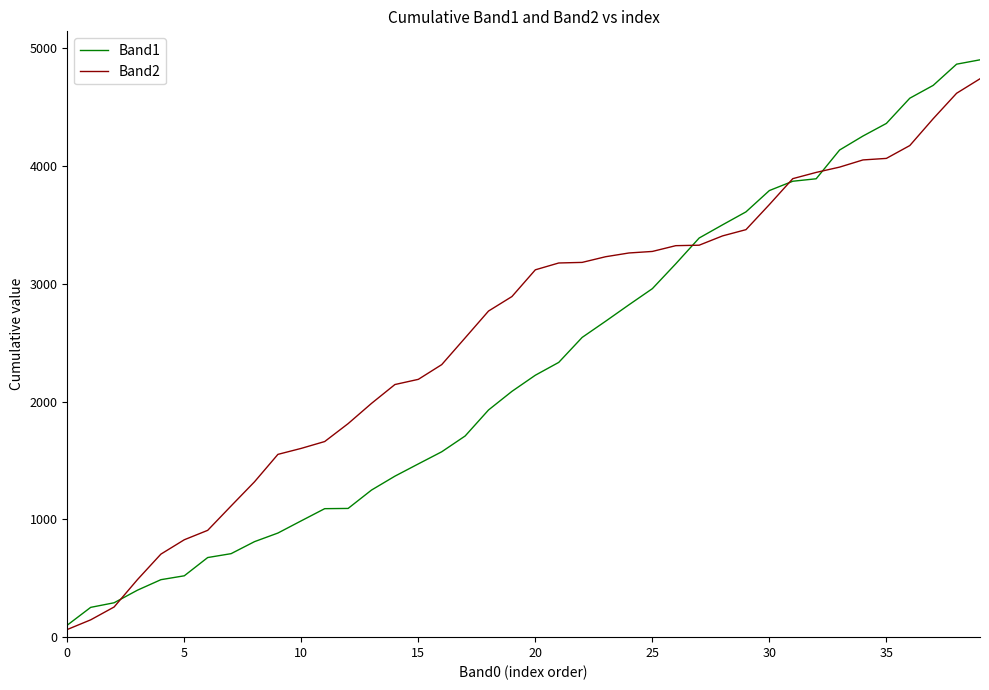

What is the greatest value displayed?

4902